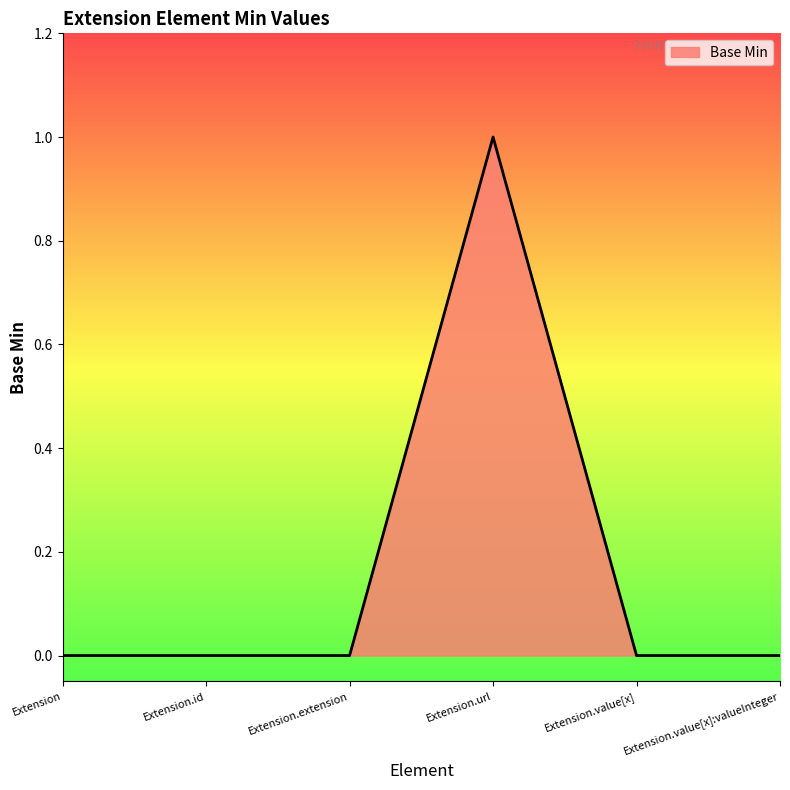

True or false: the data shows 1 at Extension.url.

True